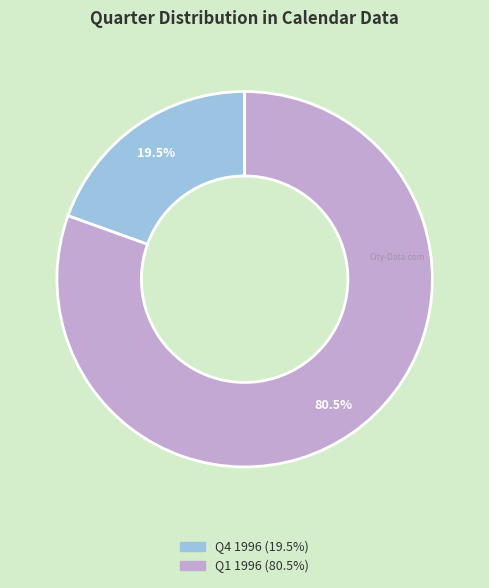

Is there a majority slice in this chart?

Yes